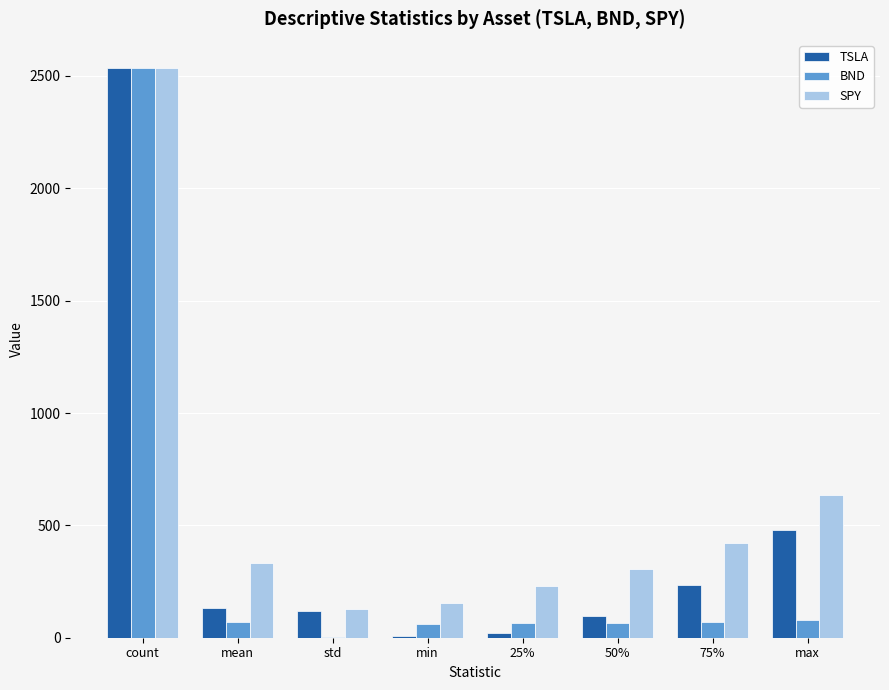

Where does the SPY series first go above 334?

count